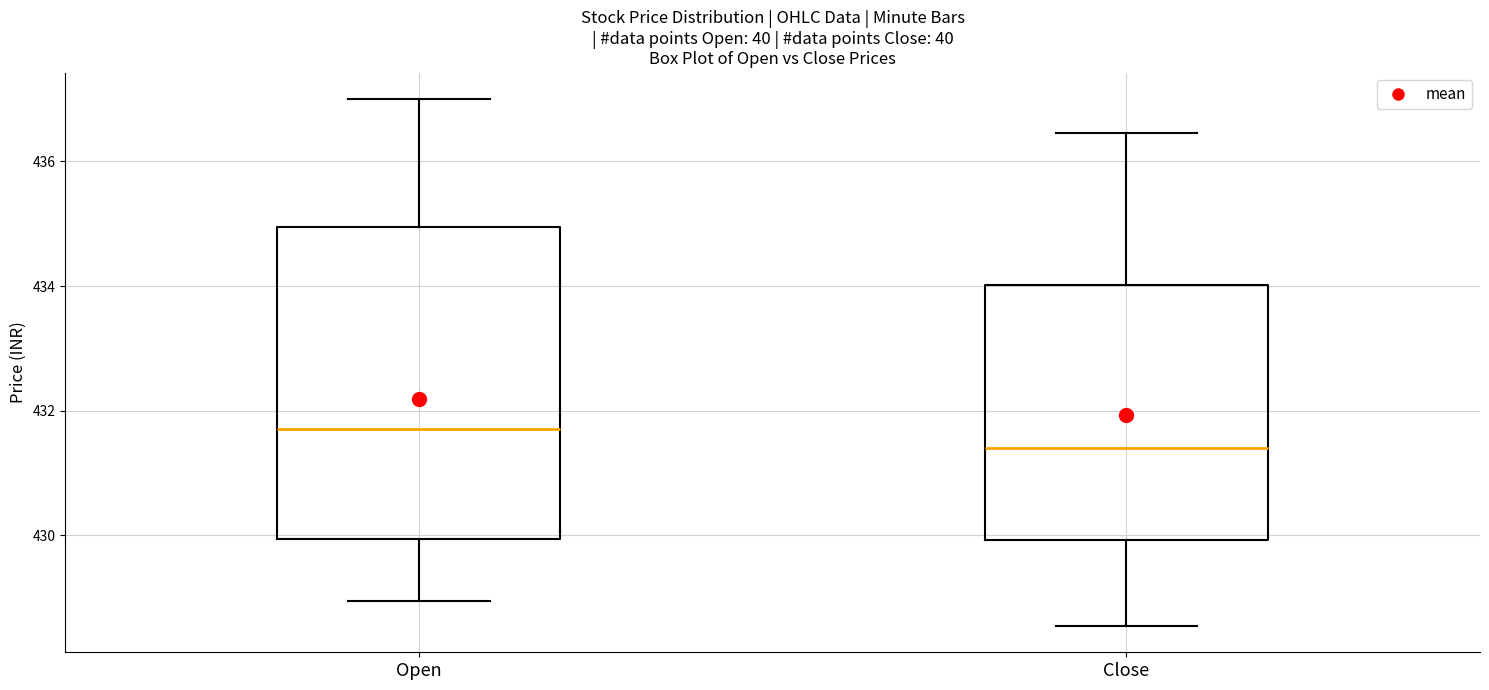

Reading left to right, transcribe this box plot: for each box, give where its median line is, the range the box spans, and where its two whiskers end, as read against the y-axis. The values are not printed on the chart, so give them approximately, as read against the axis.

Open: median 431.8, box 430.0 to 435.0, whiskers 429.0 to 437.0
Close: median 431.4, box 430.0 to 434.0, whiskers 428.6 to 436.4